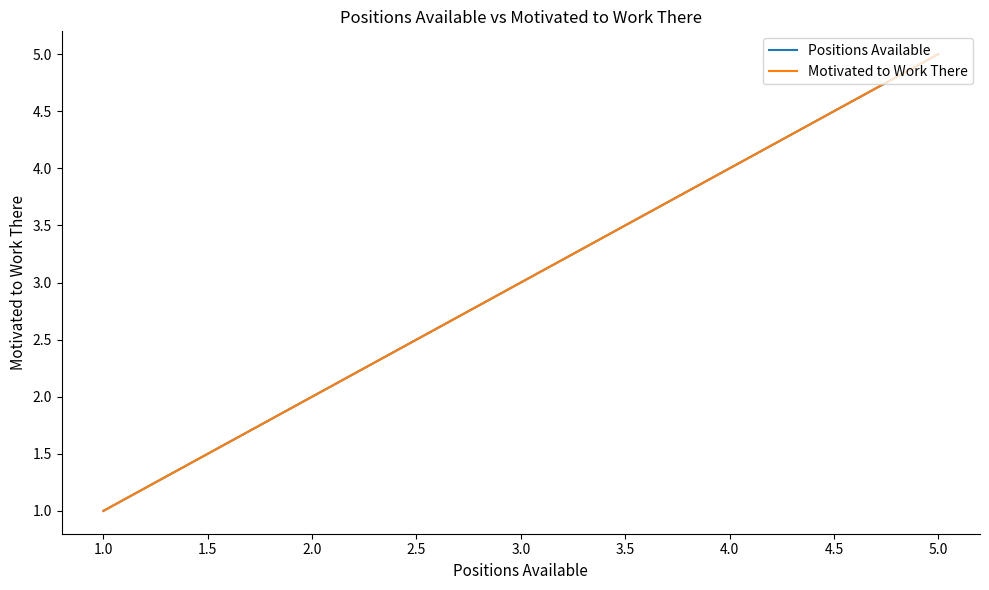

Does the chart display data point markers on the line(s)?

No